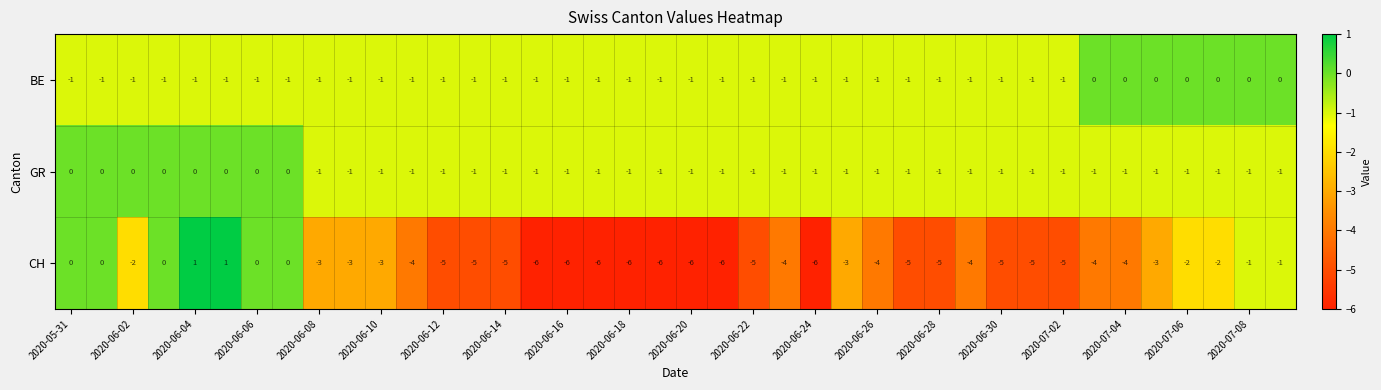

Which series has the largest range (max minus min)?

CH